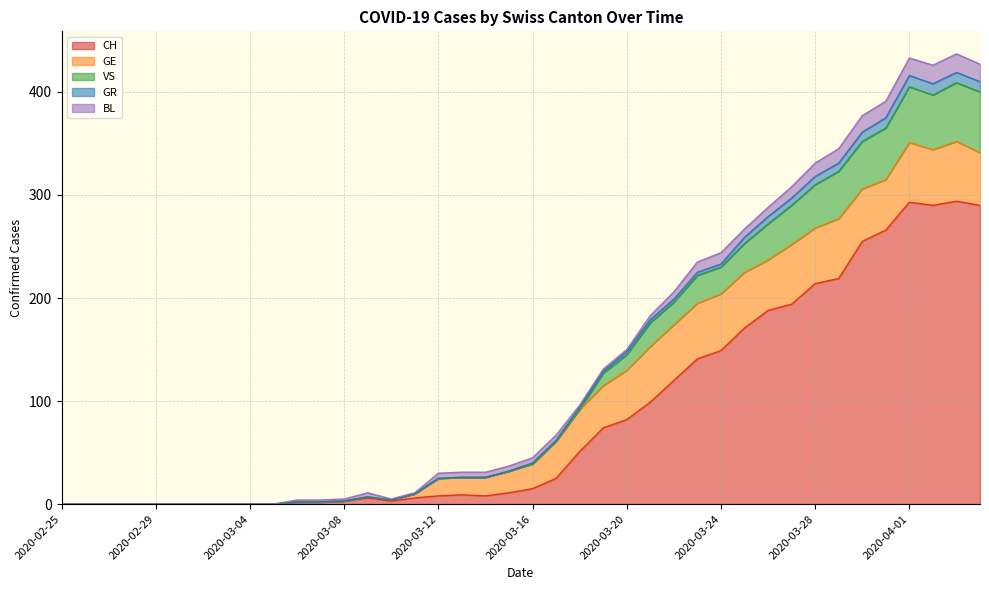

Where is CH nearest to the value 147?

2020-03-24